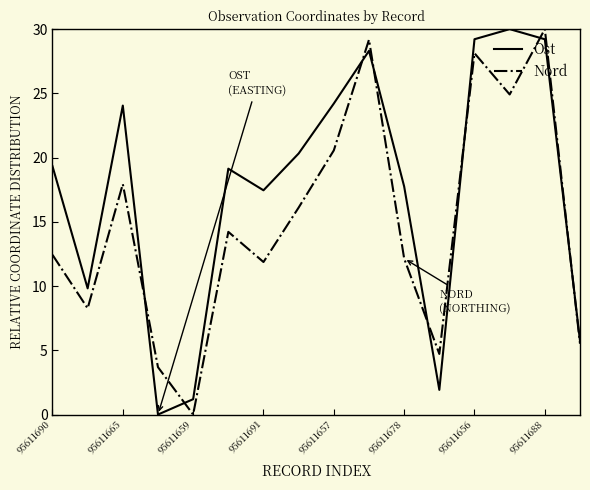

What is the maximum value for Nord?

30.0